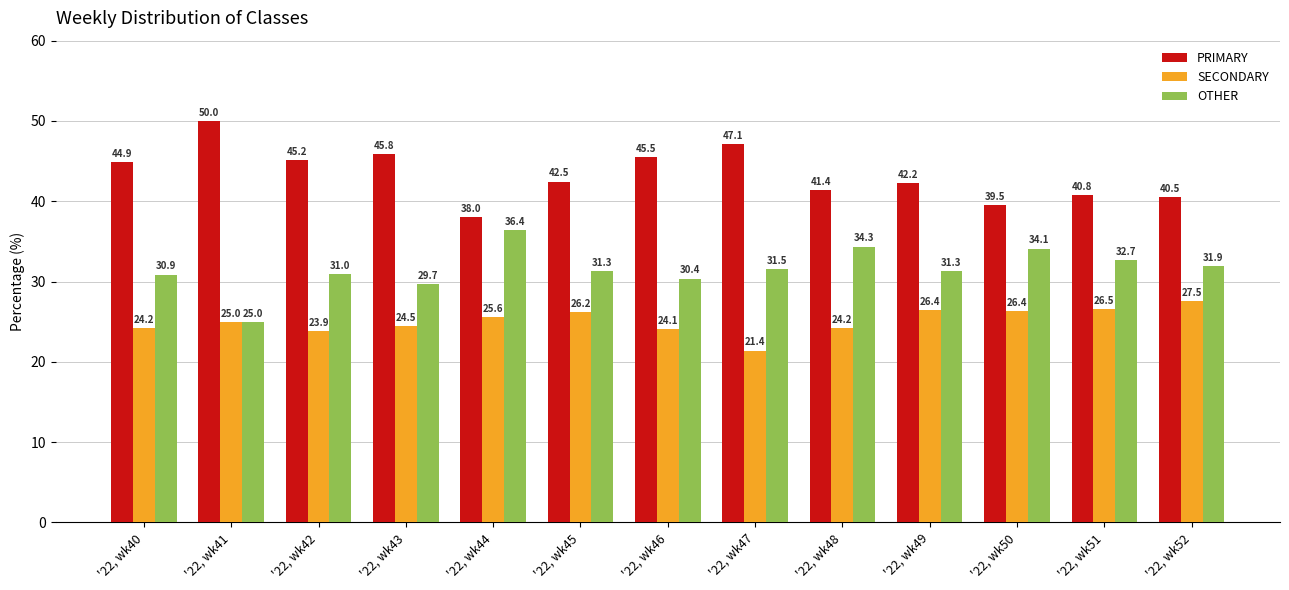

What is the total value across all series at '22, wk50?

100.0